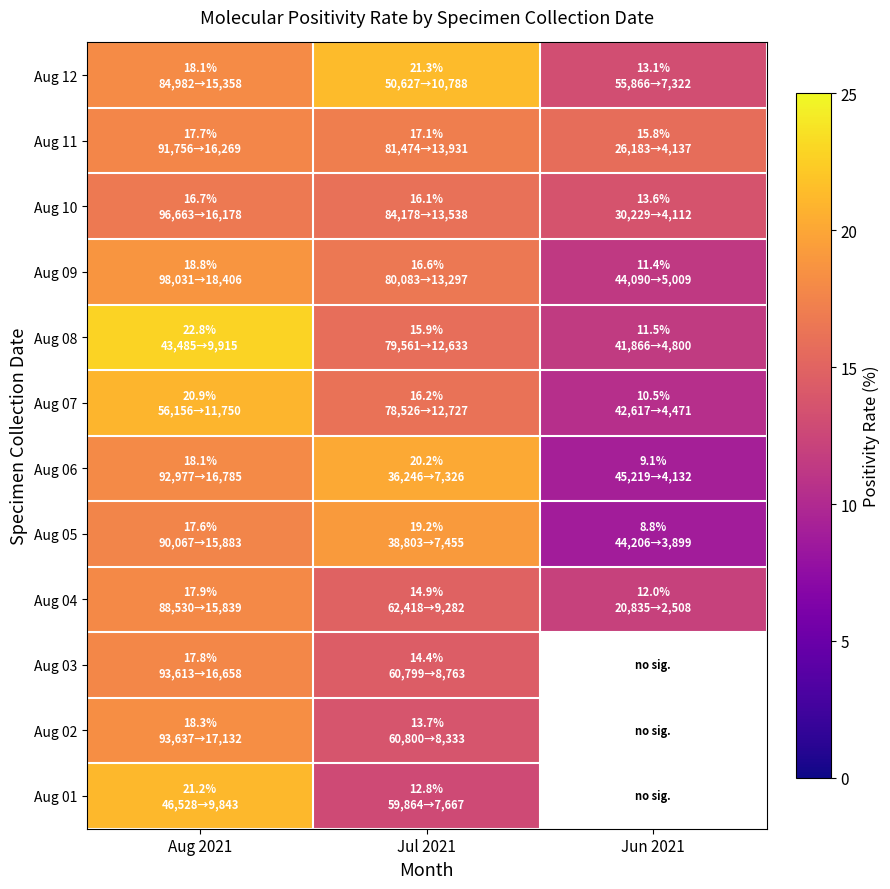

List the labels in order of Aug 05 value, smallest first.

Jun 2021, Aug 2021, Jul 2021